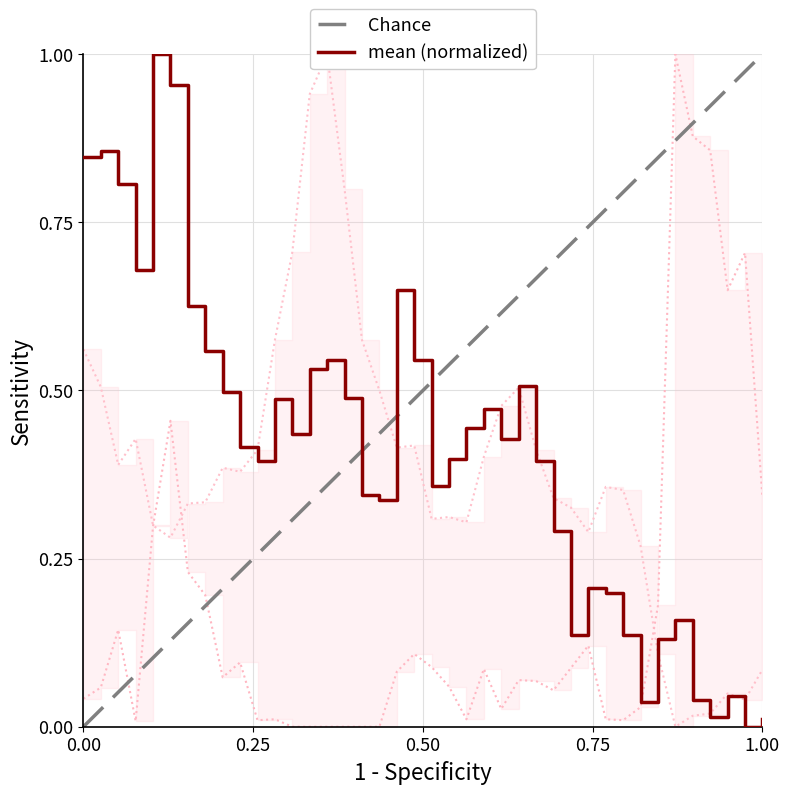

Which series has the widest spread of values?

mean